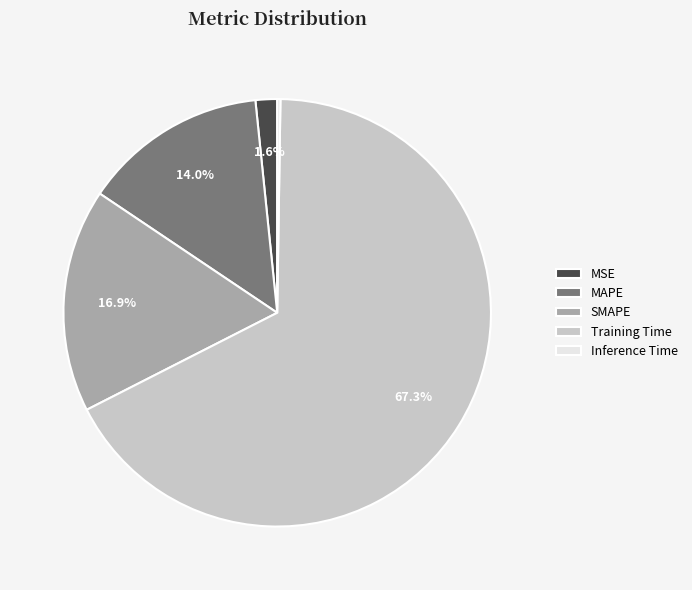

What is the largest slice in the pie chart?

Training Time